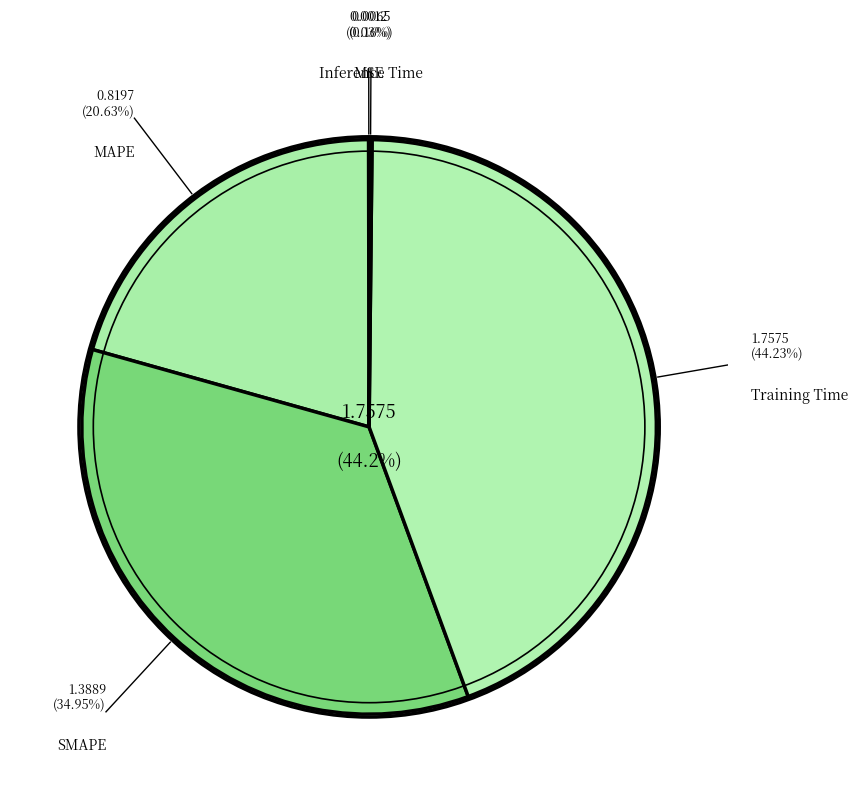

Which slice is the largest?

Training Time